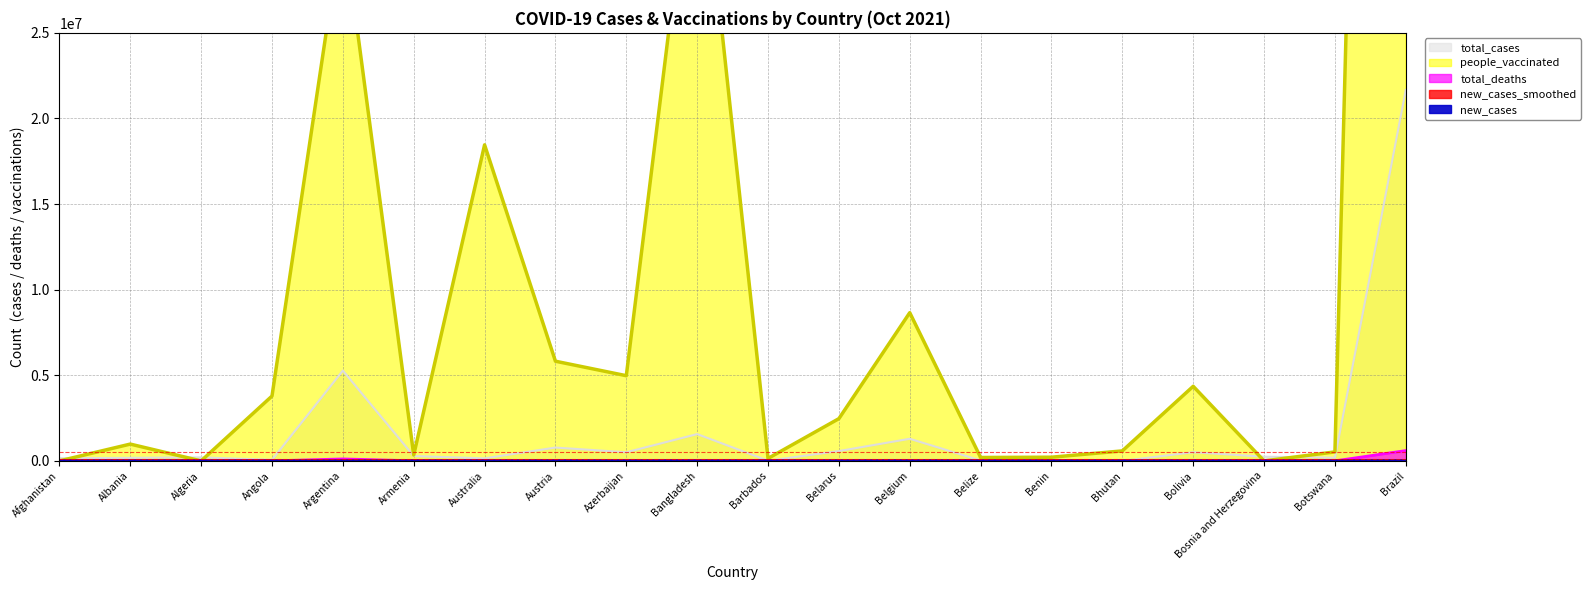

What is the value of the total_cases point at the 17th from the left?

507134.0